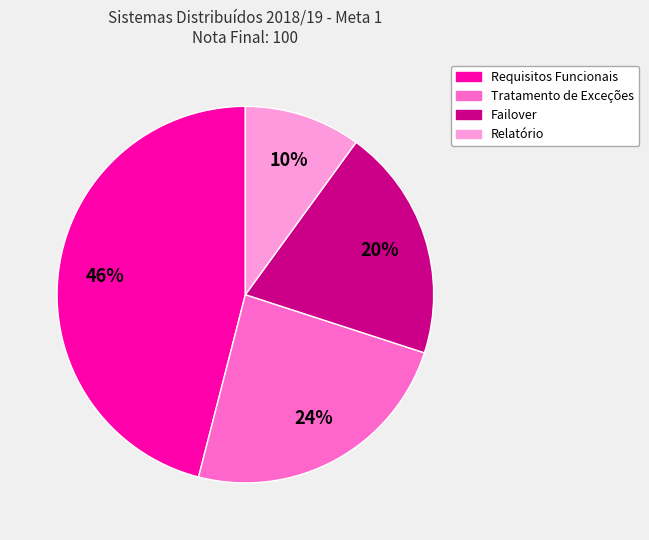

To the nearest percent, what percentage of the pie is Tratamento de Exceções?

24%